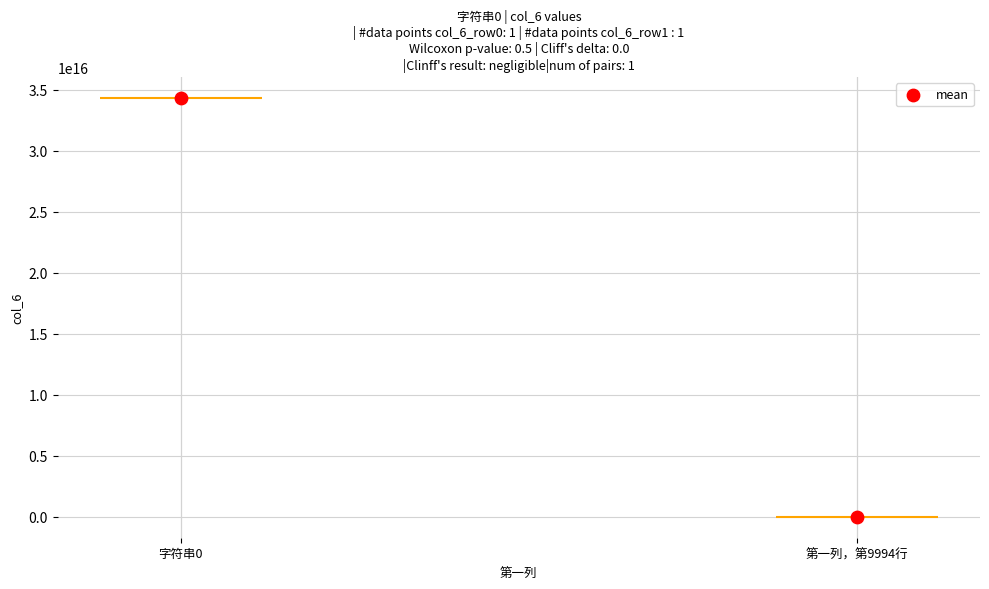

What is the change in value from 字符串0 to 第一列，第9994行?

-34343434335544780.0